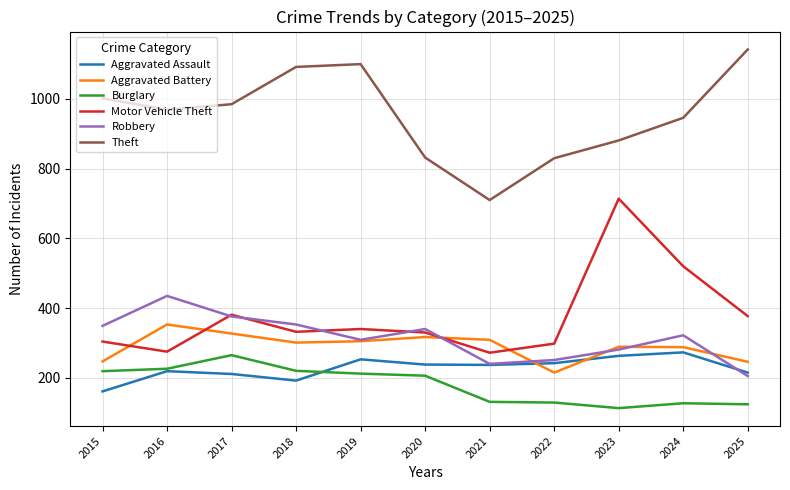

True or false: Burglary and Theft intersect in this chart.

False